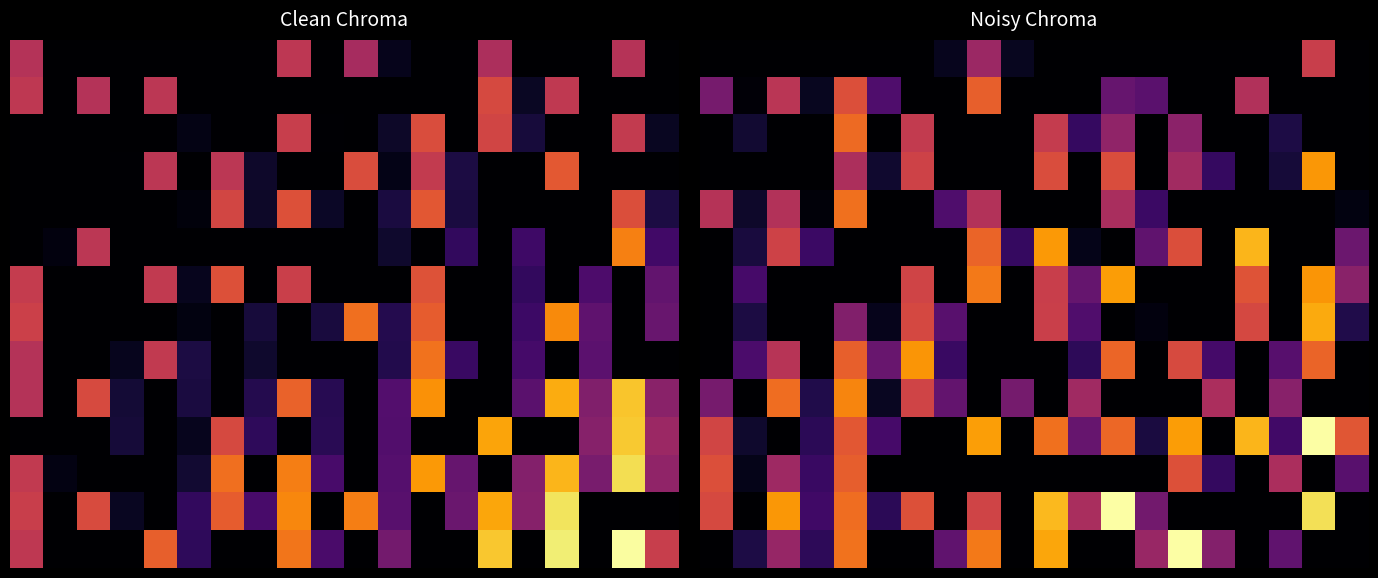

What is the greatest value displayed?

1.0